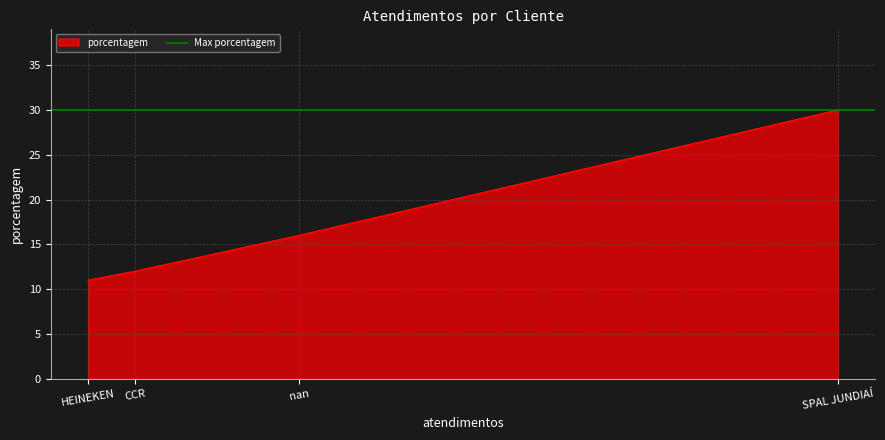

The chart shows a value of 51 at SPAL JUNDIAÍ. True or false?

False